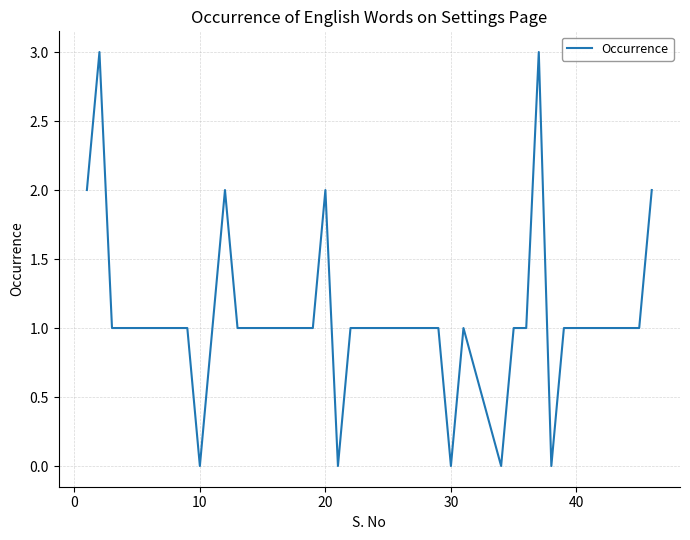

What is the maximum value shown in the chart?

3